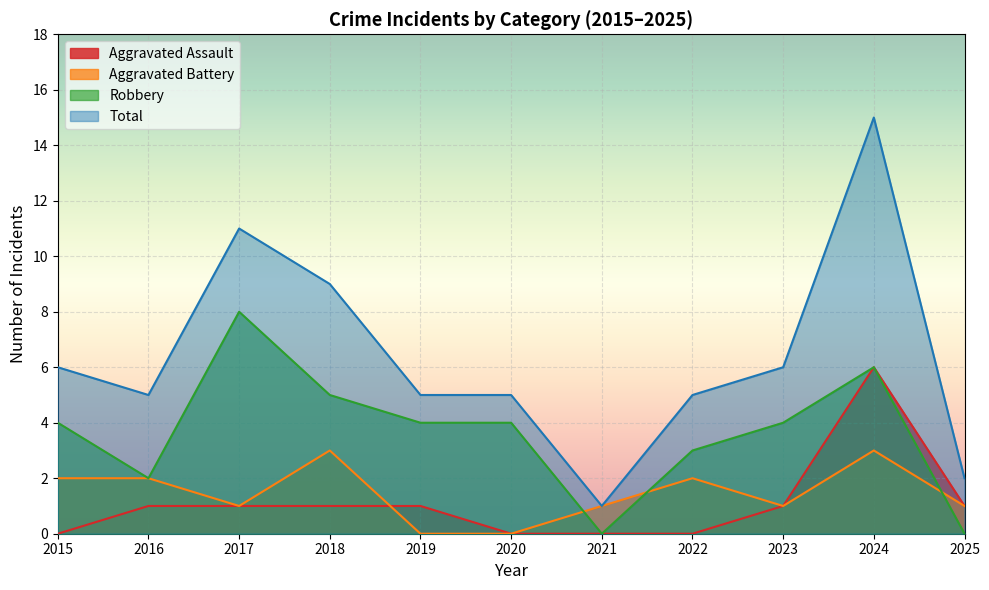

What is the approximate value of Aggravated Battery at 2017?

1